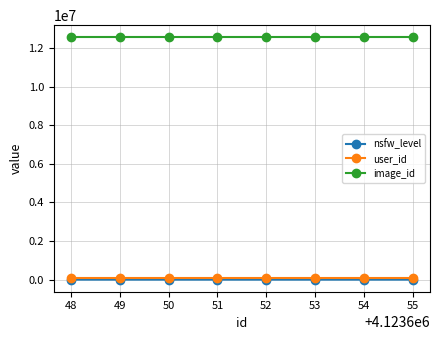

True or false: nsfw_level and user_id cross at least once.

False